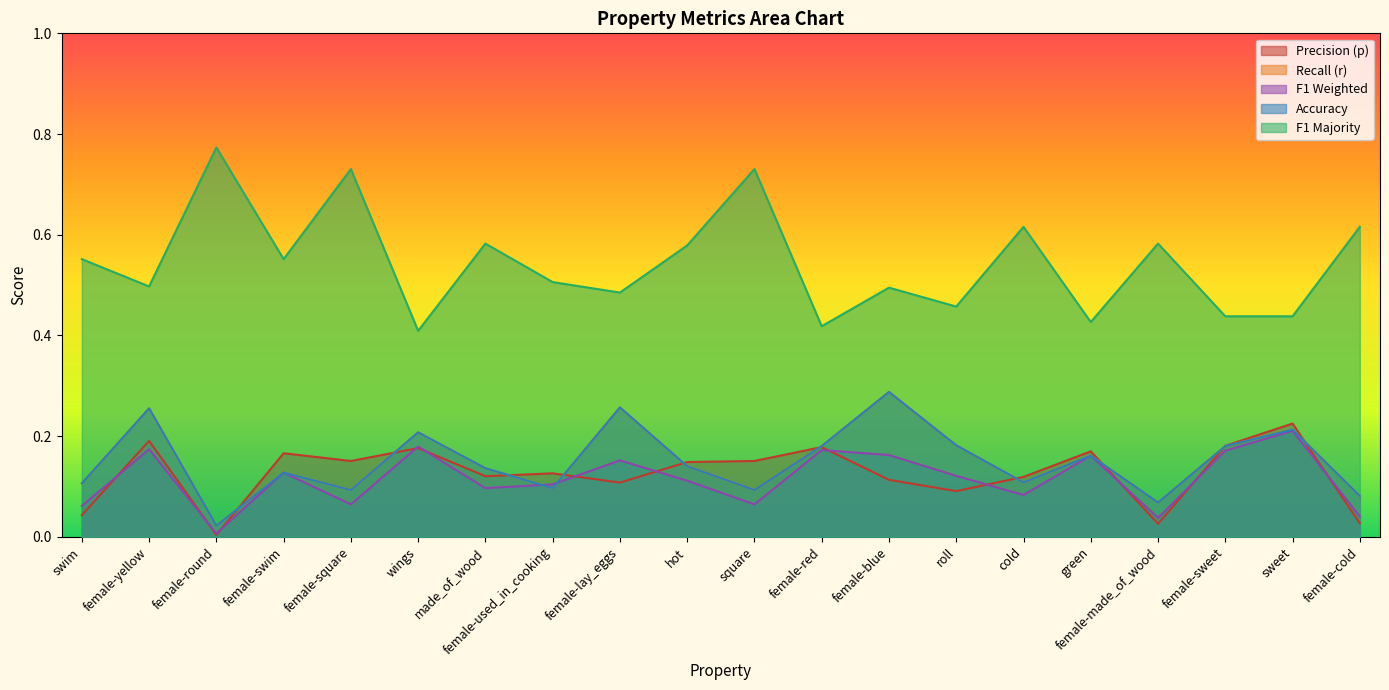

What position from the left is female-sweet?

18